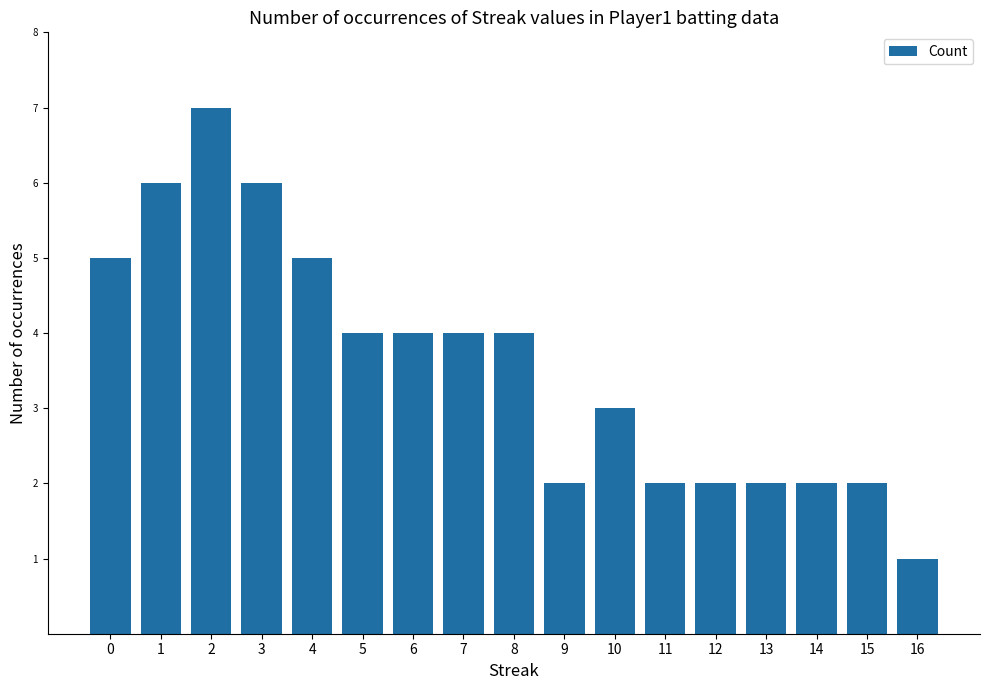

Reading left to right, list all the values displayed in this chart.

5	6	7	6	5	4	4	4	4	2	3	2	2	2	2	2	1